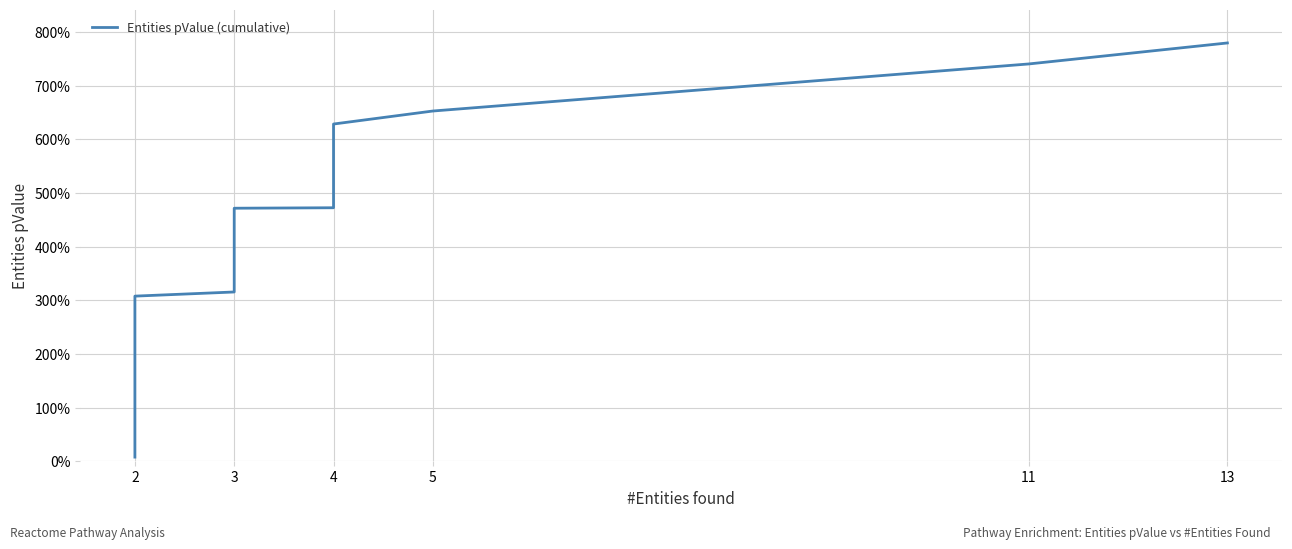

Which has a higher value, 2 or 3?

3